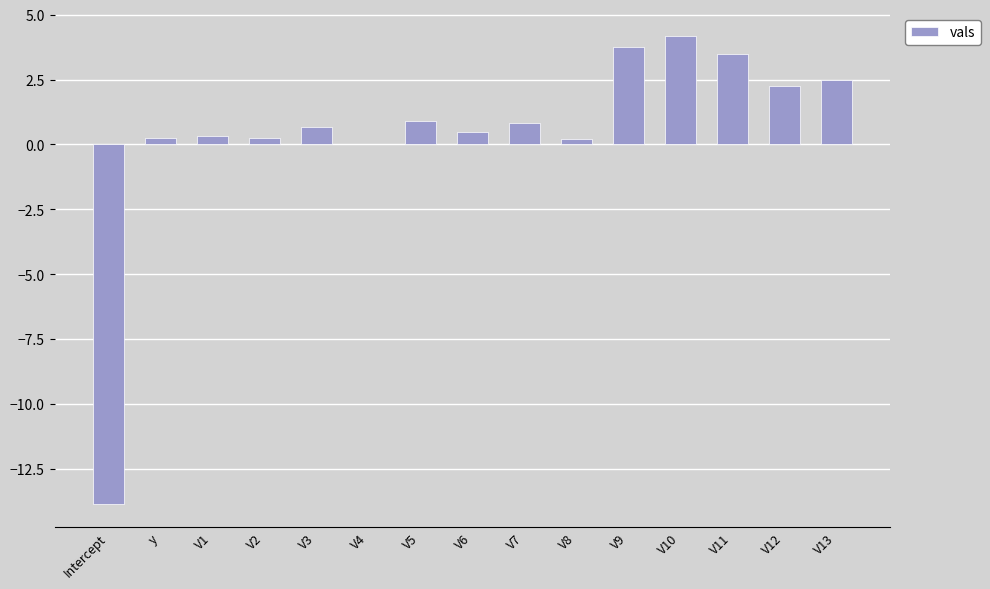

The chart shows a value of 1.6 at V9. True or false?

False